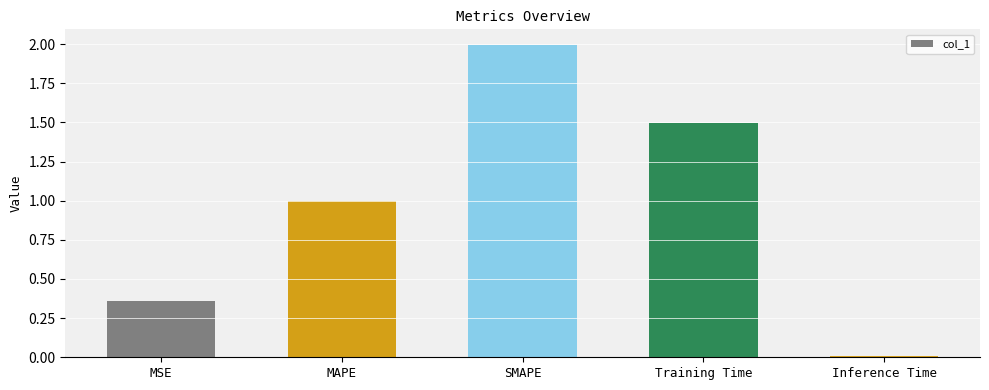

Does the chart contain stacked bars?

No